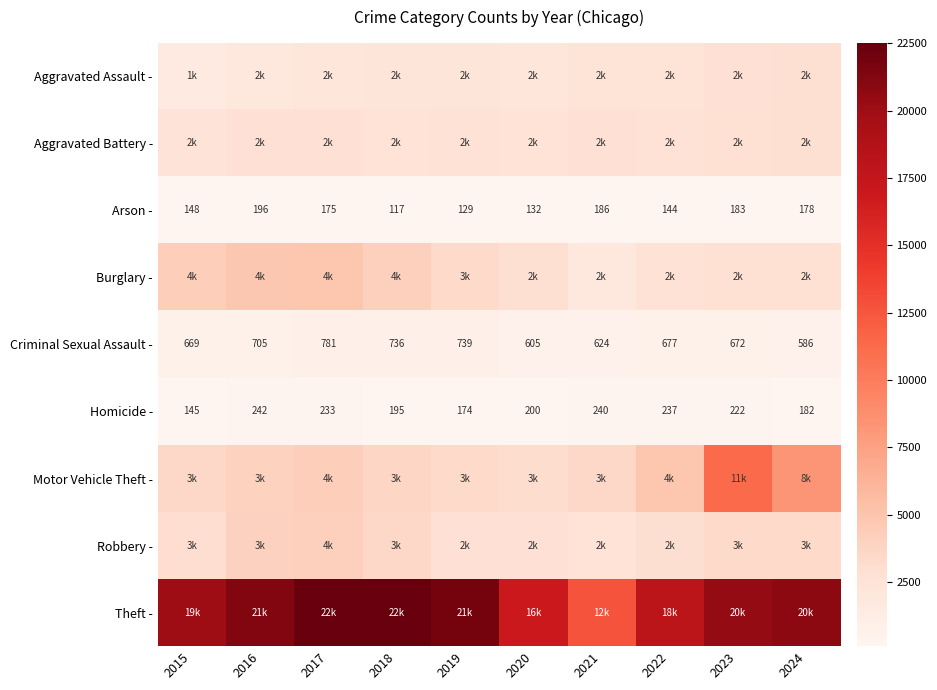

What is the sum of the Criminal Sexual Assault - values at 2023 and 2015?

1341